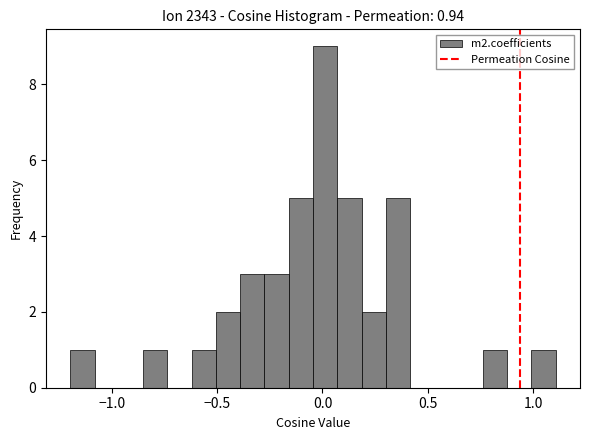

Around what value on the x-axis is the tallest bar? Give the approximate position of its centre, as read against the axis.

0.00